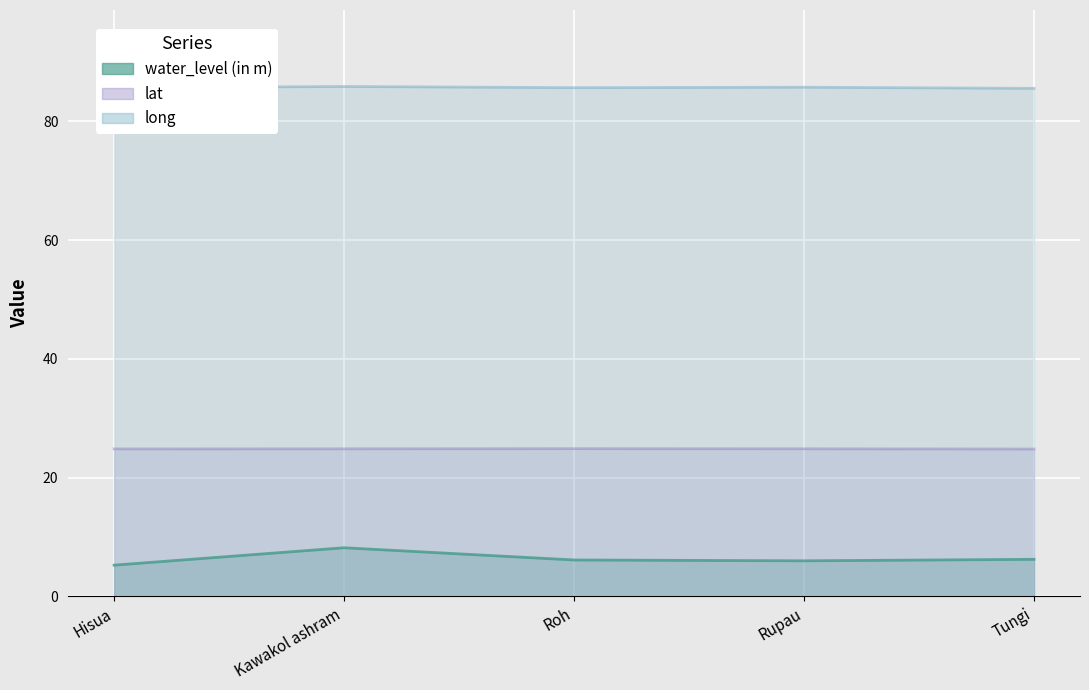

At which label is long closest to 85?

Tungi